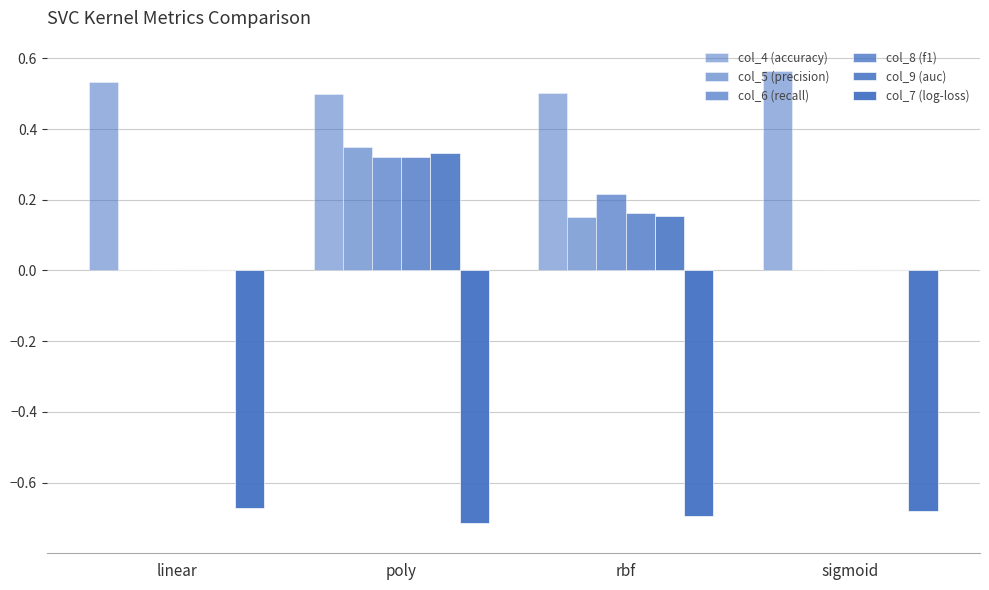

The value of col_9 (auc) at linear is 0.0. True or false?

True